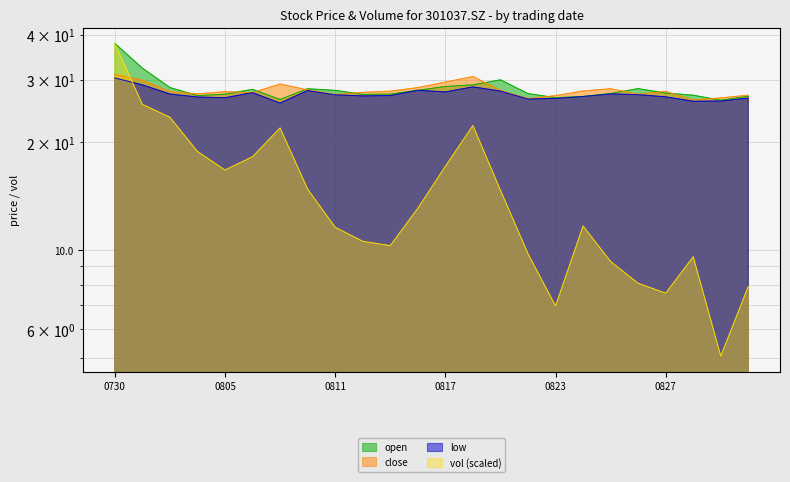

Rank the series at 20210803 from lowest to highest value.

vol, low, close, open